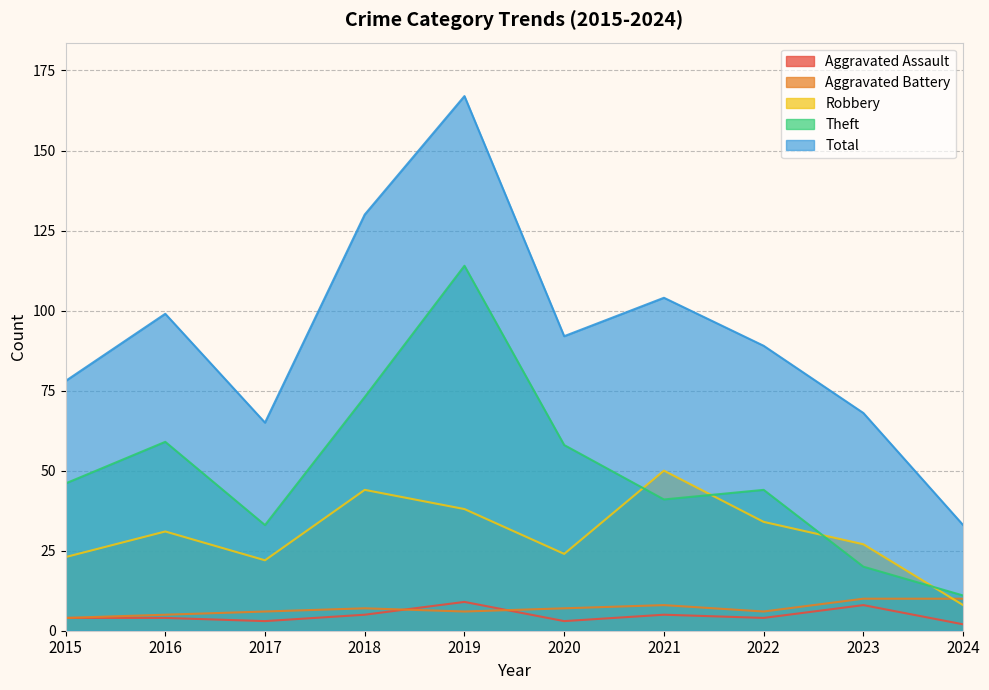

Is the value of Aggravated Assault at 2017 greater than the value of Theft at 2016?

No